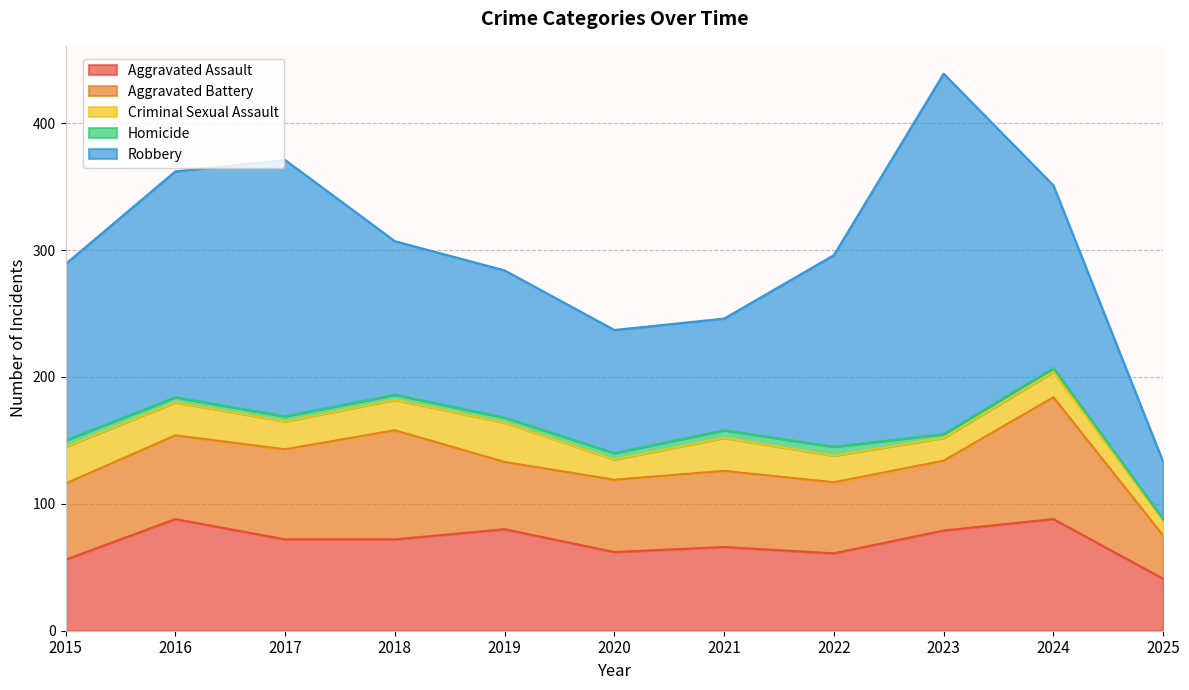

At which label is Aggravated Battery closest to 65?

2016